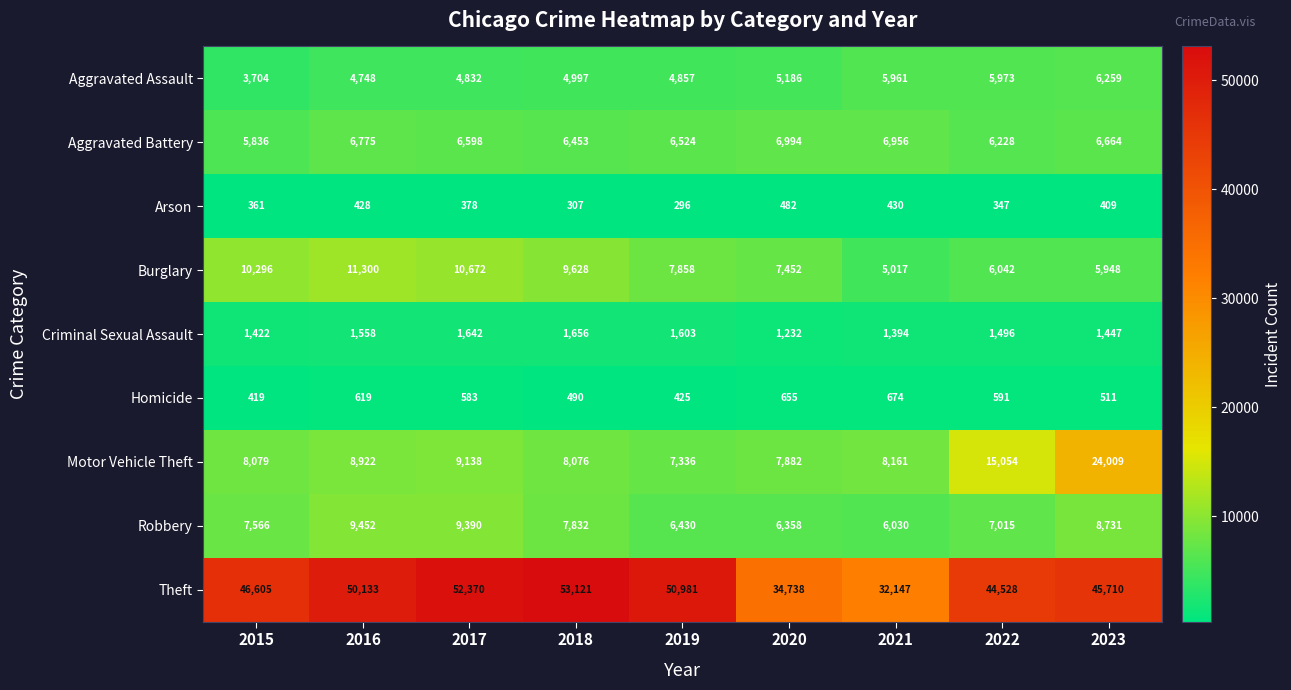

Which series has the largest total across all categories?

Theft